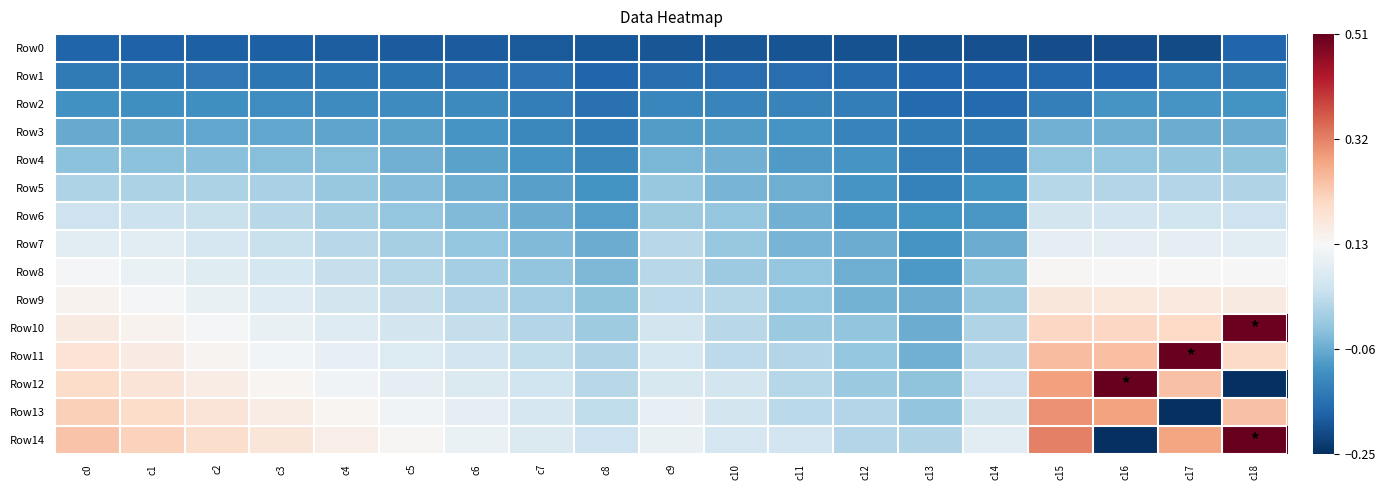

Between c17 and c5, which is larger?

c5